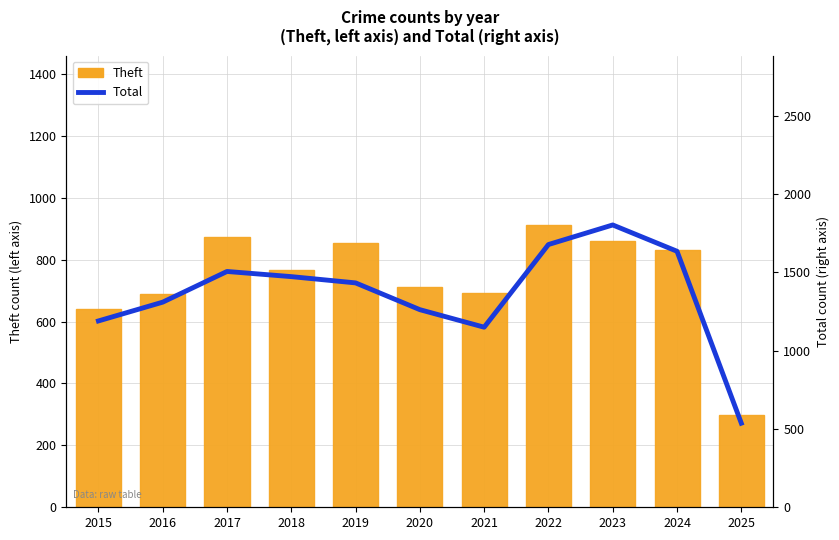

What value does the Theft series have at 2018?

767